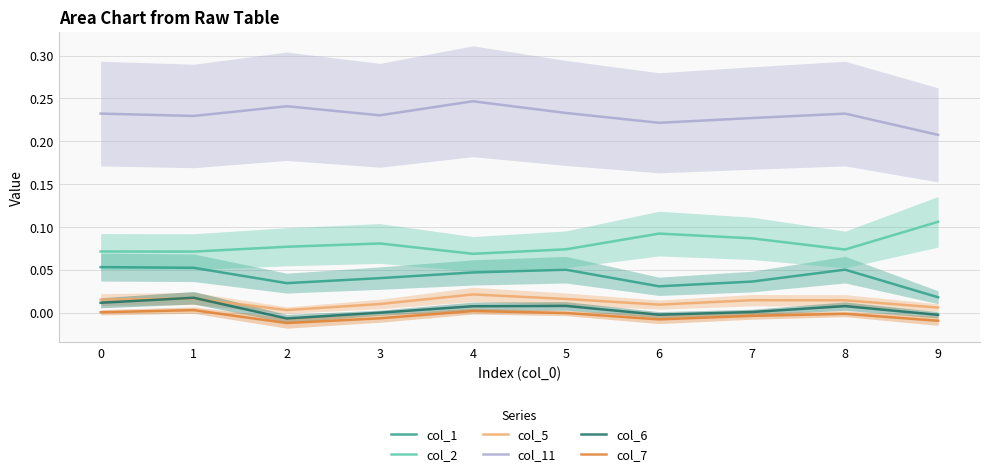

True or false: col_7 and col_2 cross at least once.

False